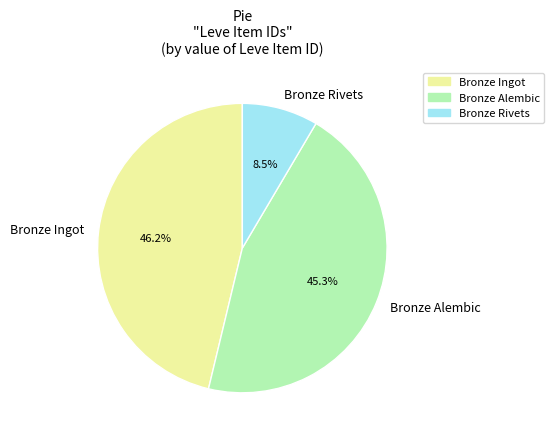

Rank the categories by value from lowest to highest.

Bronze Rivets, Bronze Alembic, Bronze Ingot